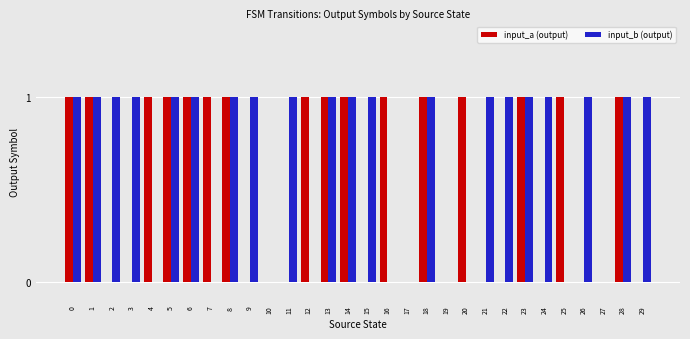

Between 1 and 2, which series saw the biggest shift?

input_a (output)